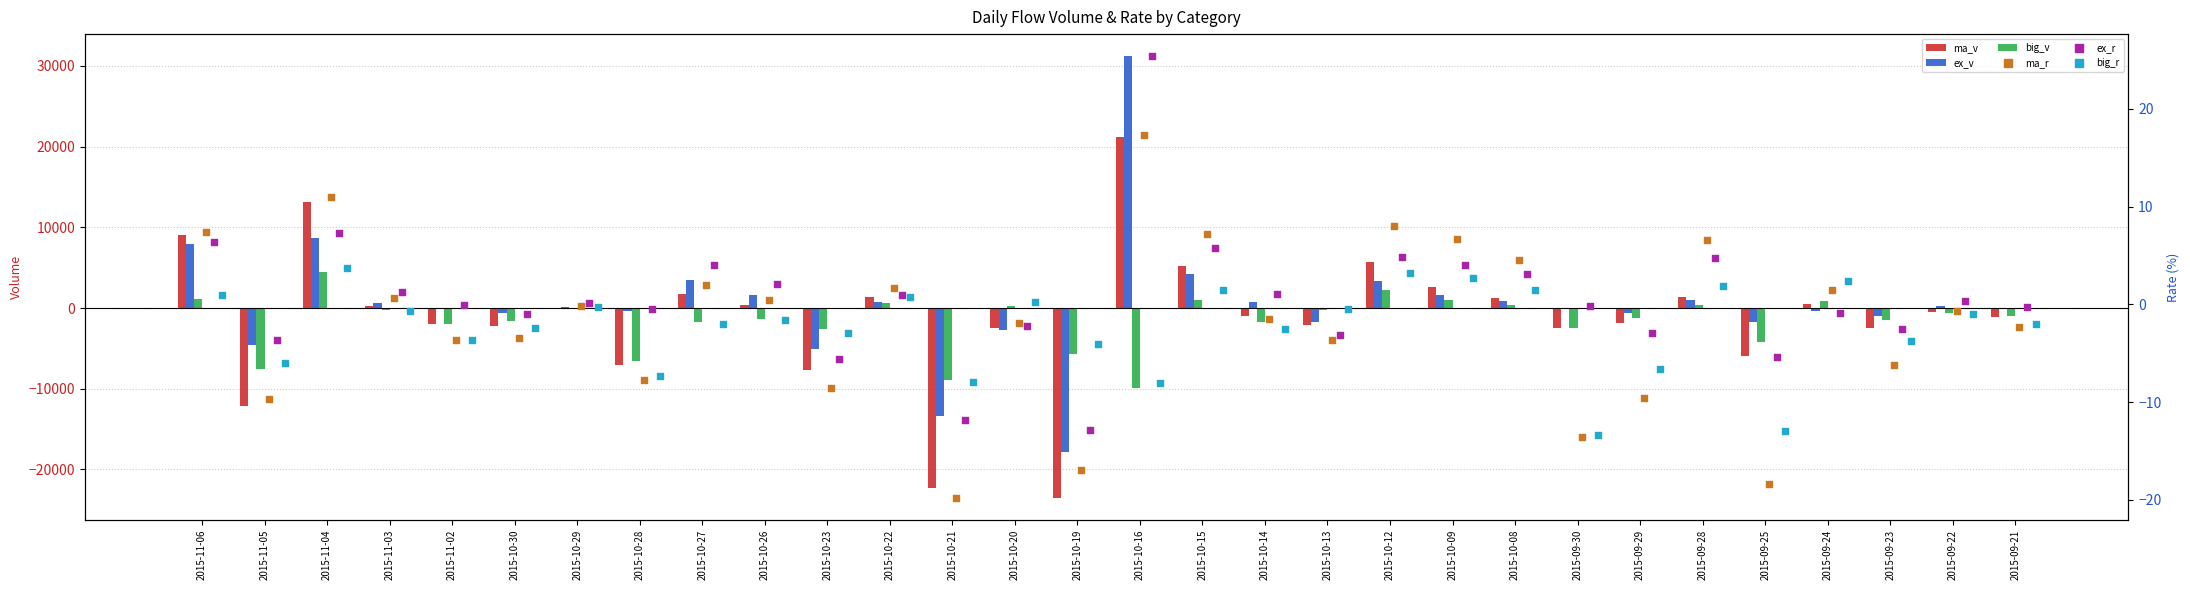

What is the total value across all series at 2015-10-15?

10368.3